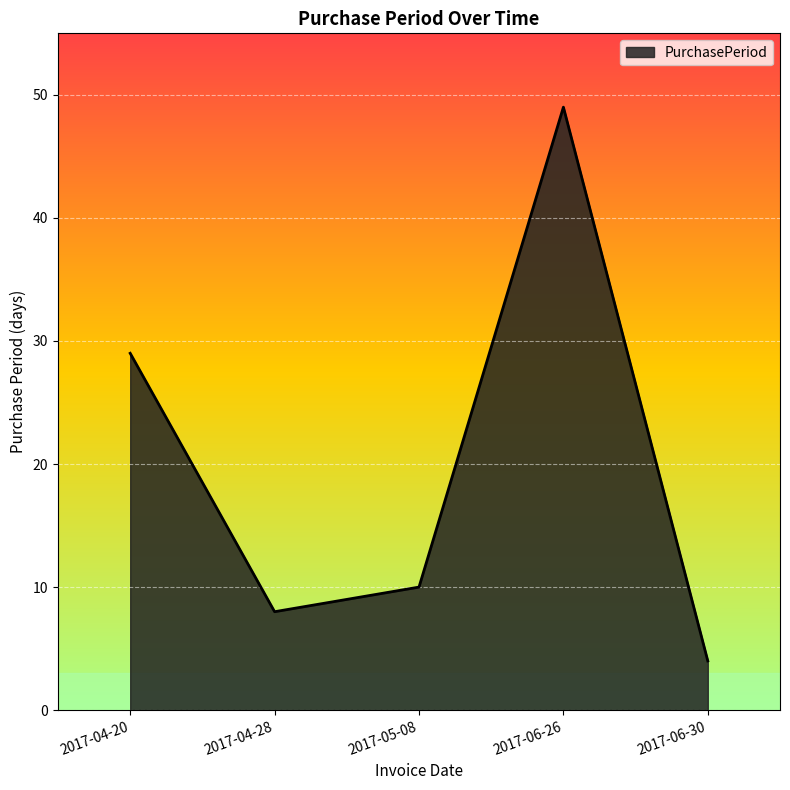

At which label is the value closest to 26?

2017-04-20